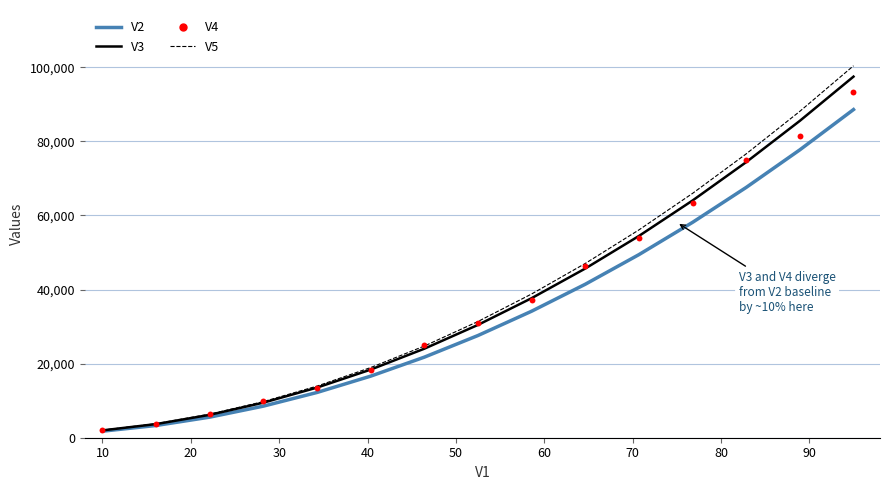

Which series reaches the minimum Y coordinate?

V2